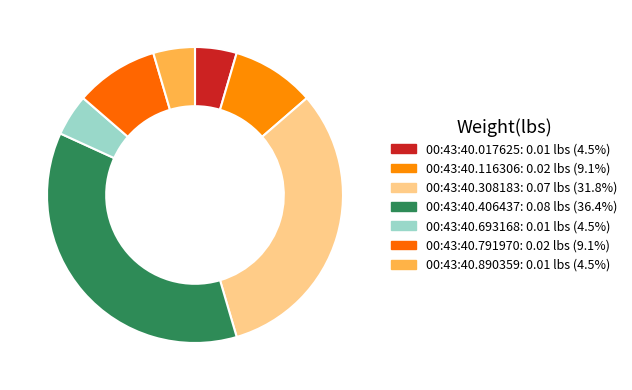

How much of the chart is everything except 00:43:40.693168?

95.5%